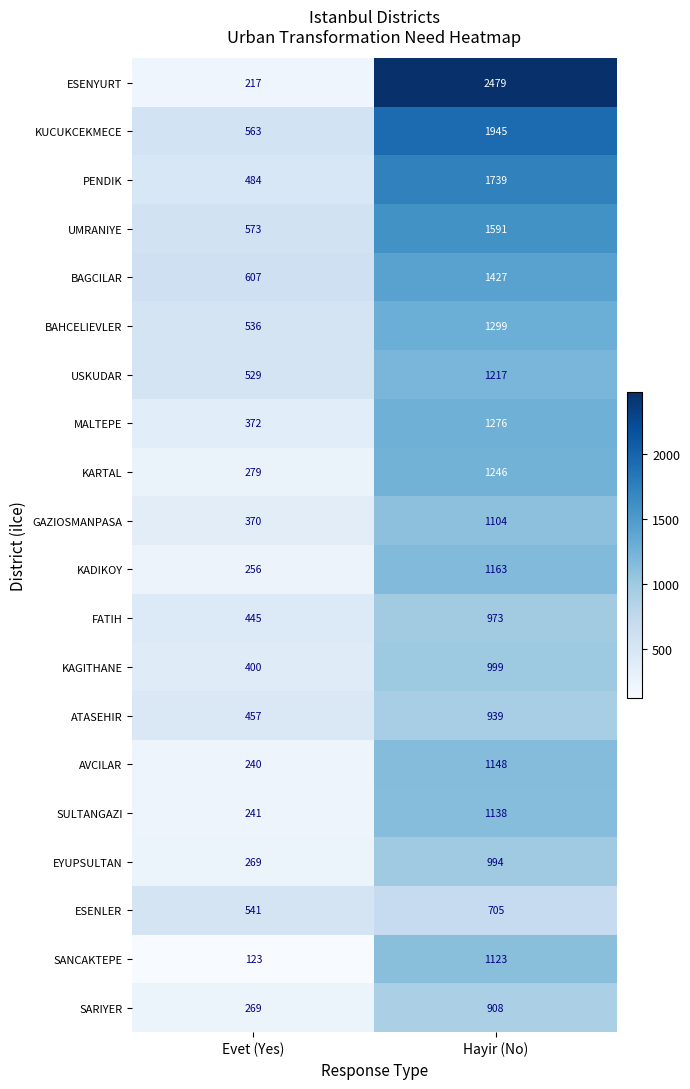

Read the KAGITHANE value at Hayir (No).

999